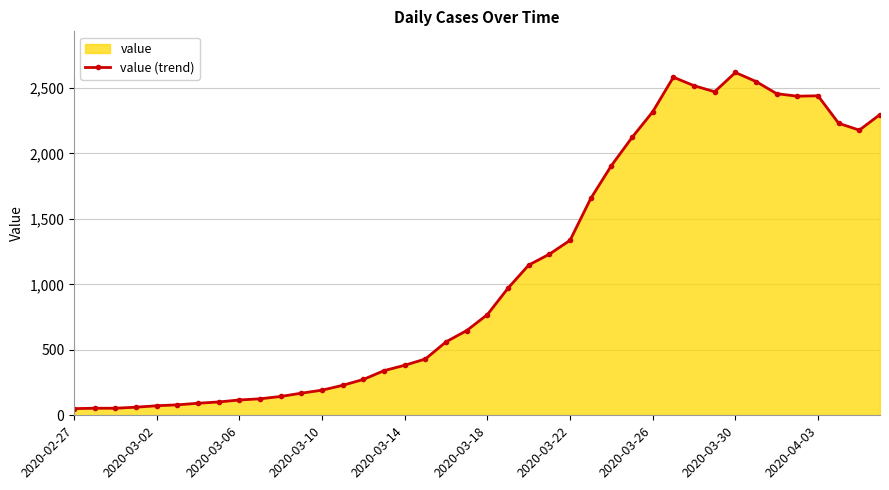

True or false: there are more than 0 points higher than both neighbors.

True